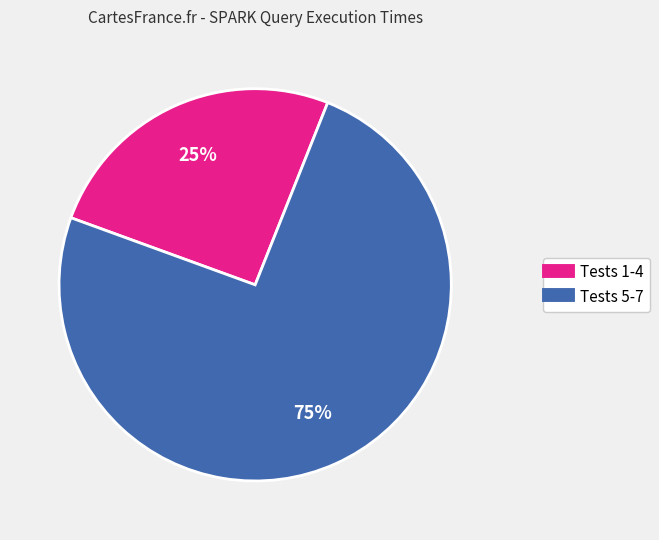

Is there any slice that represents more than half of the pie?

Yes